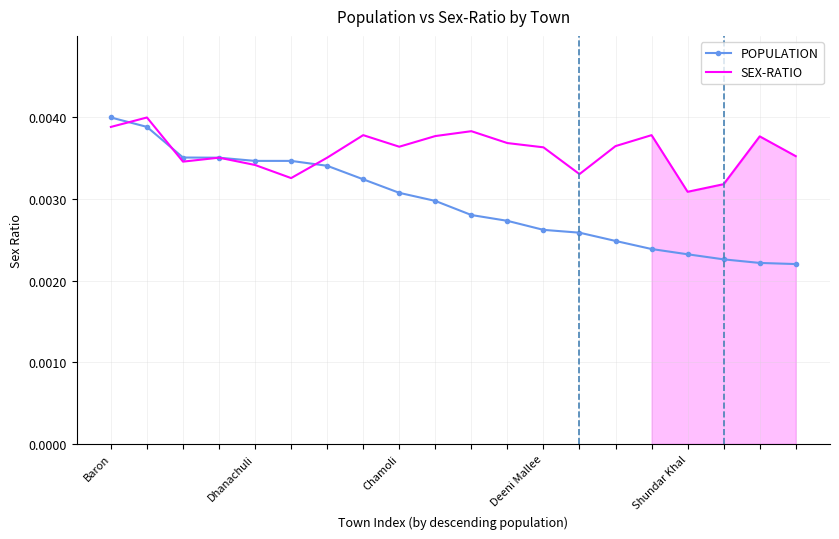

Is the value of SEX-RATIO at Baron greater than the value of POPULATION at 9?

Yes